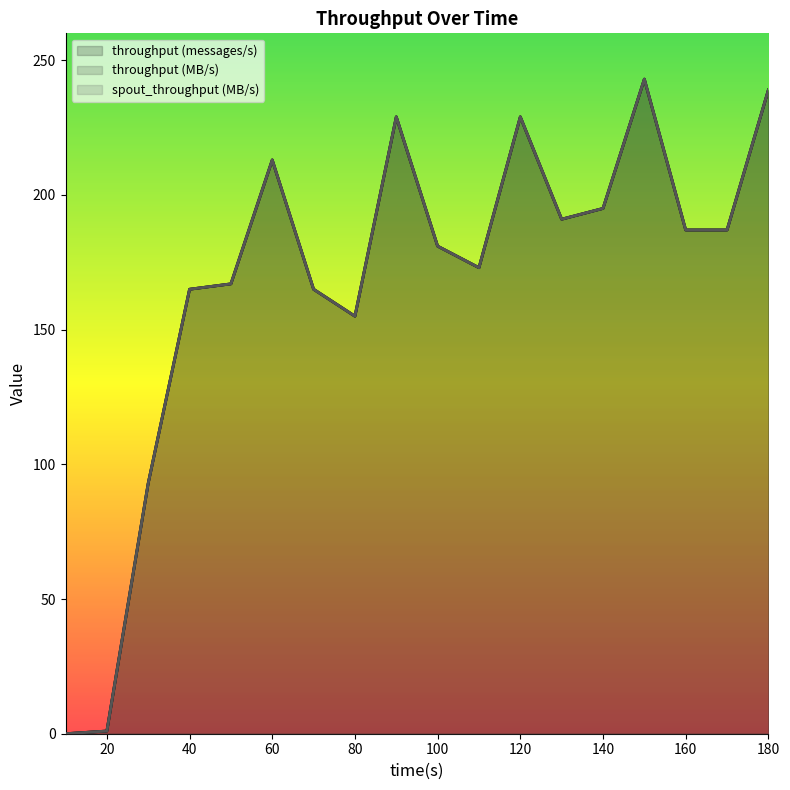

In spout_throughput (MB/s), how many points are lower than both neighbors (excluding endpoints)?

3